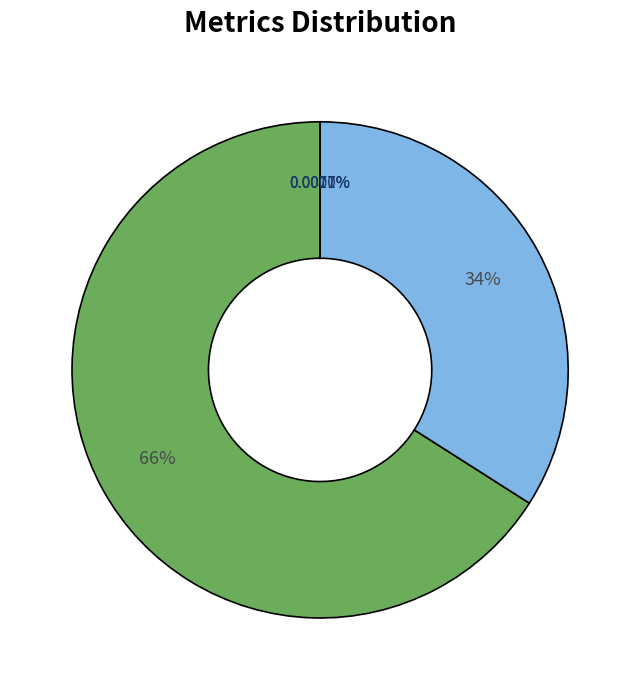

Is there any slice that represents more than half of the pie?

Yes